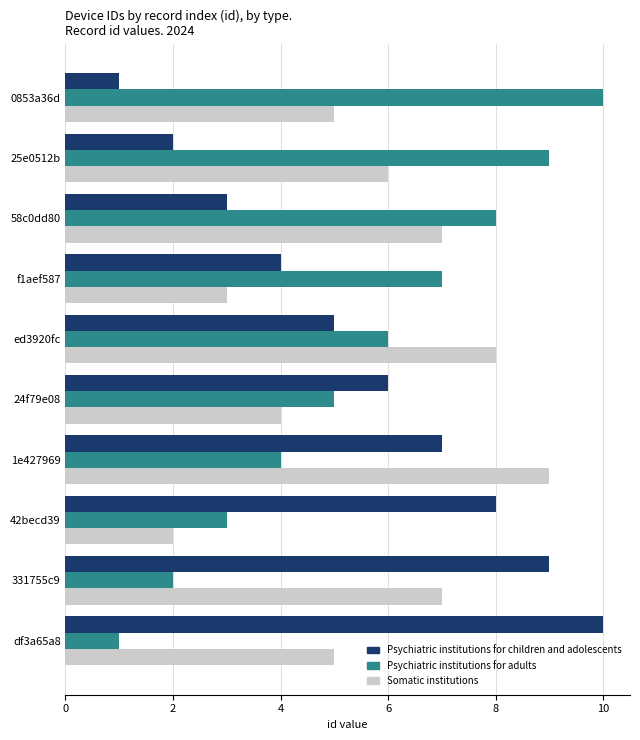

Is the value of Psychiatric institutions for adults at 1e427969 greater than the value of Somatic institutions at 25e0512b?

No